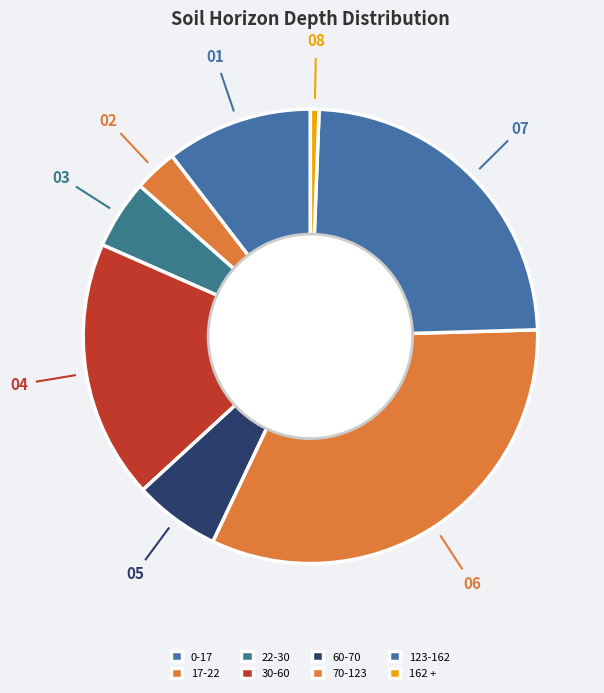

What is the largest slice in the pie chart?

70-123